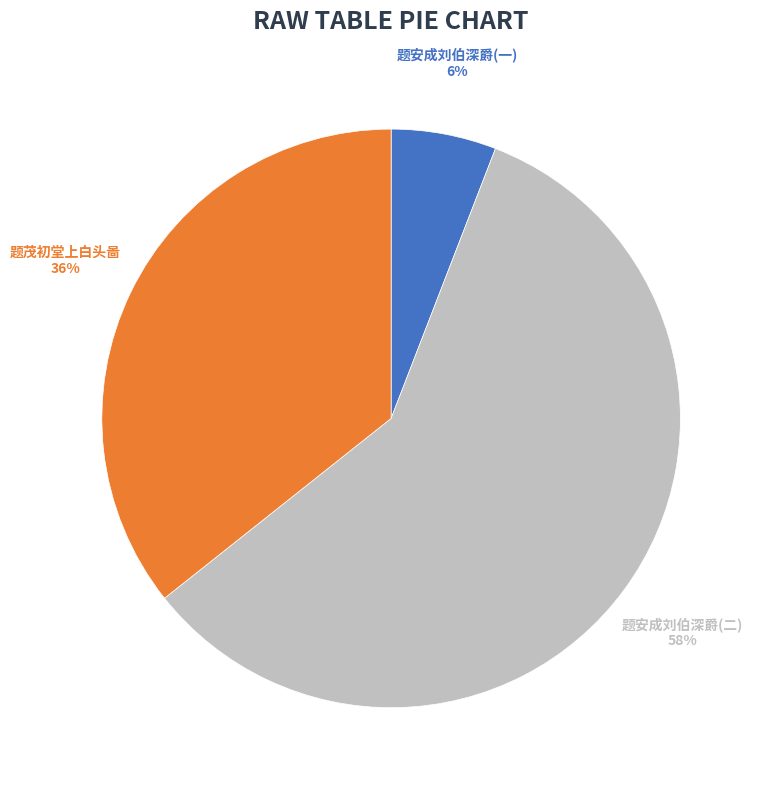

Which category accounts for the majority?

题安成刘伯深爵(二)